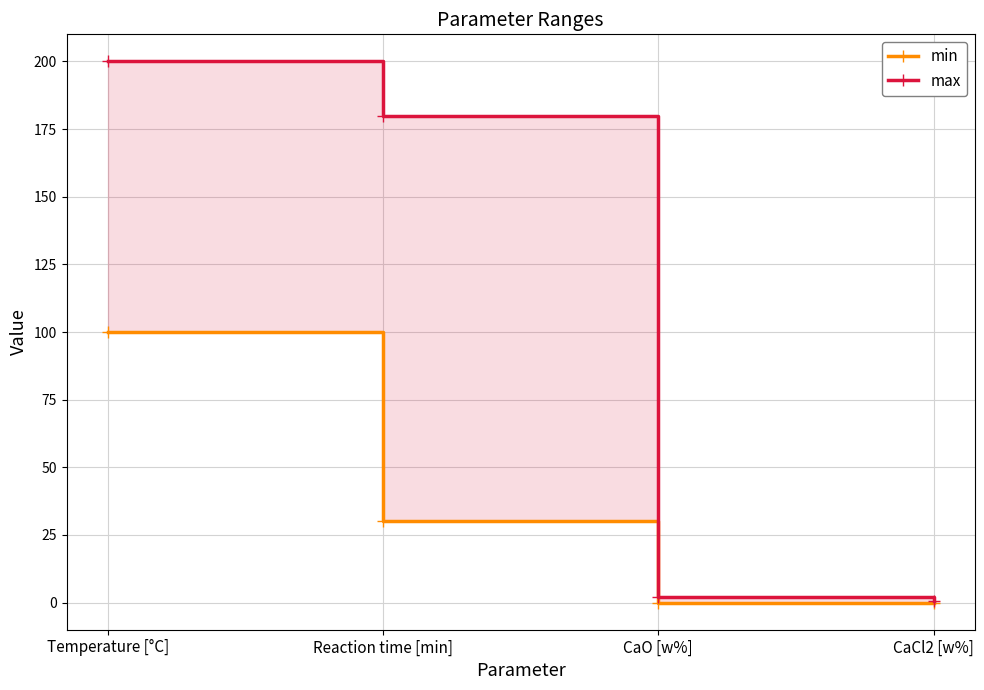

What position from the left is CaCl2 [w%]?

4